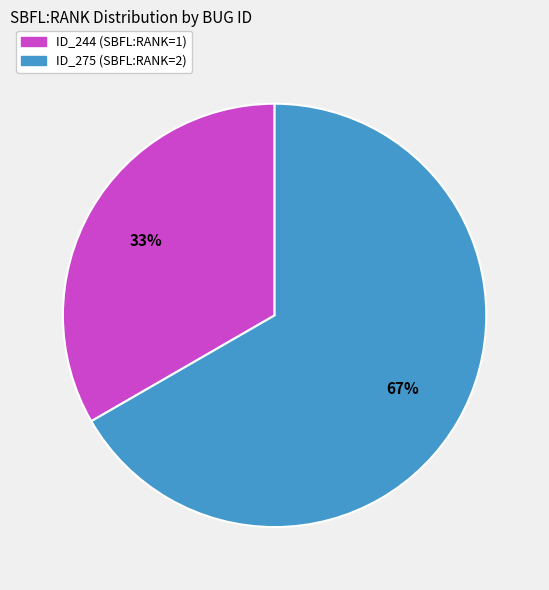

Is there a majority slice in this chart?

Yes